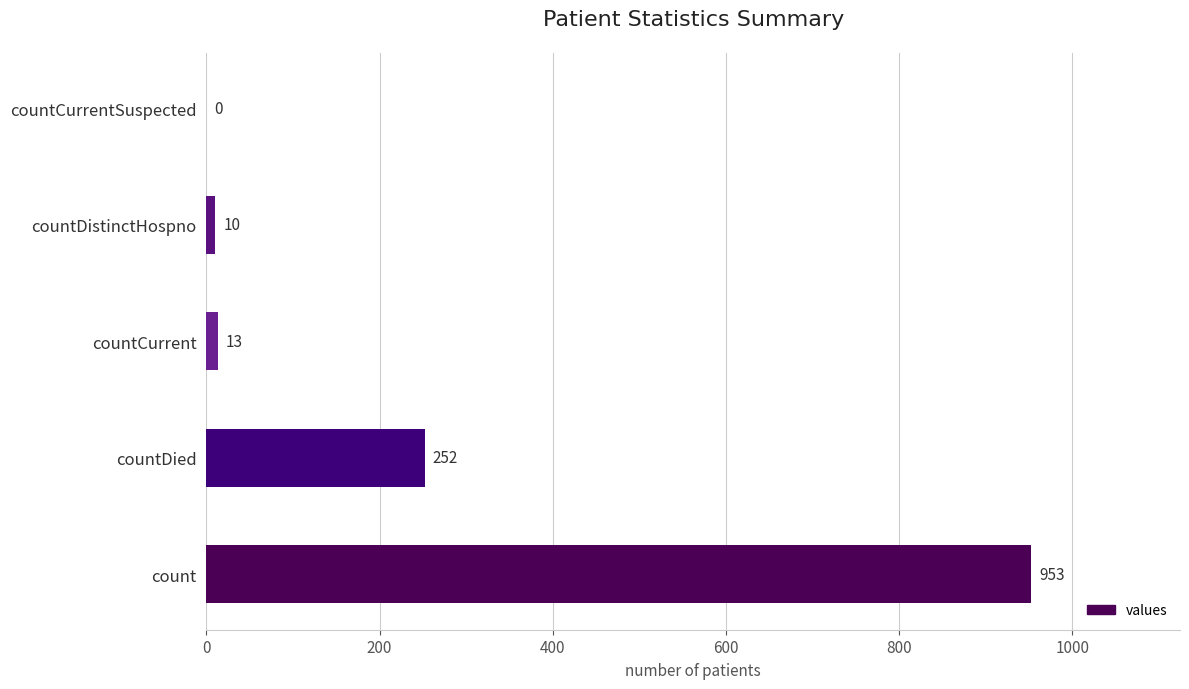

Is it true that the value at countCurrent is 13?

True